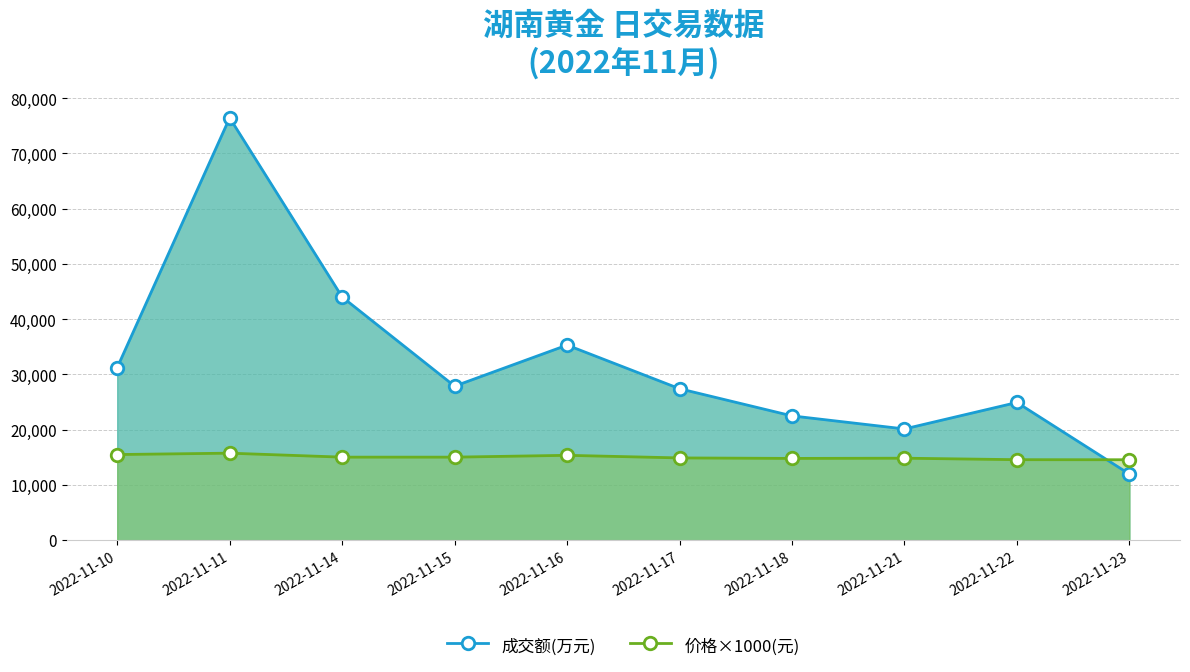

Which series changed the most between 2022-11-15 and 2022-11-23?

成交额(万元)